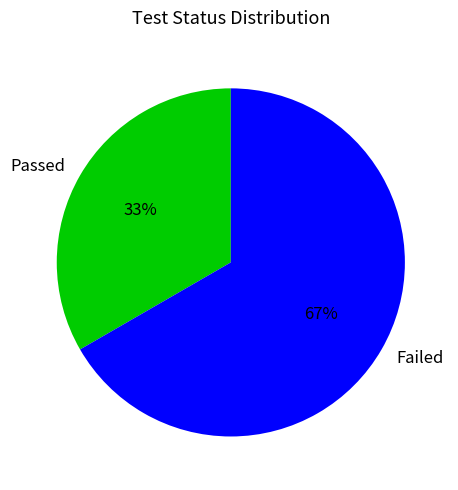

Combined, do Passed and Failed account for over 50%?

Yes